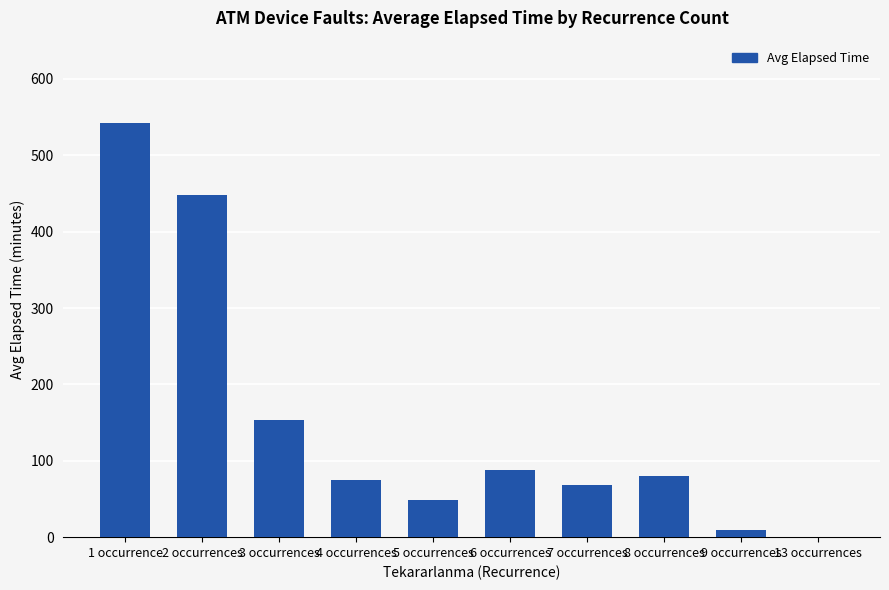

The value at 3 occurrences is 153.8. True or false?

True